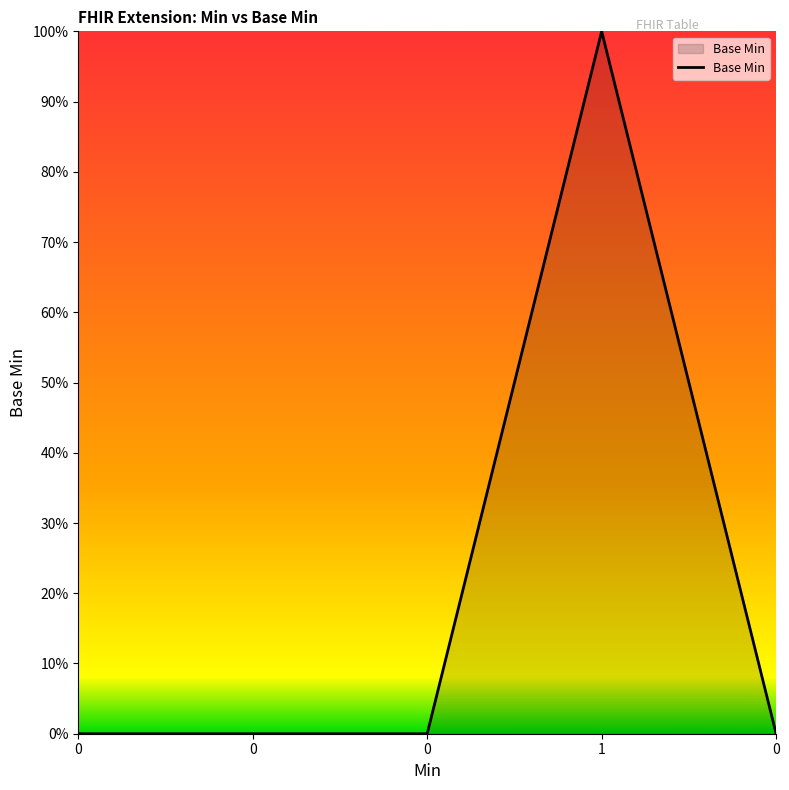

Reading left to right, extract all data points from this chart.

0	0	0	1	0